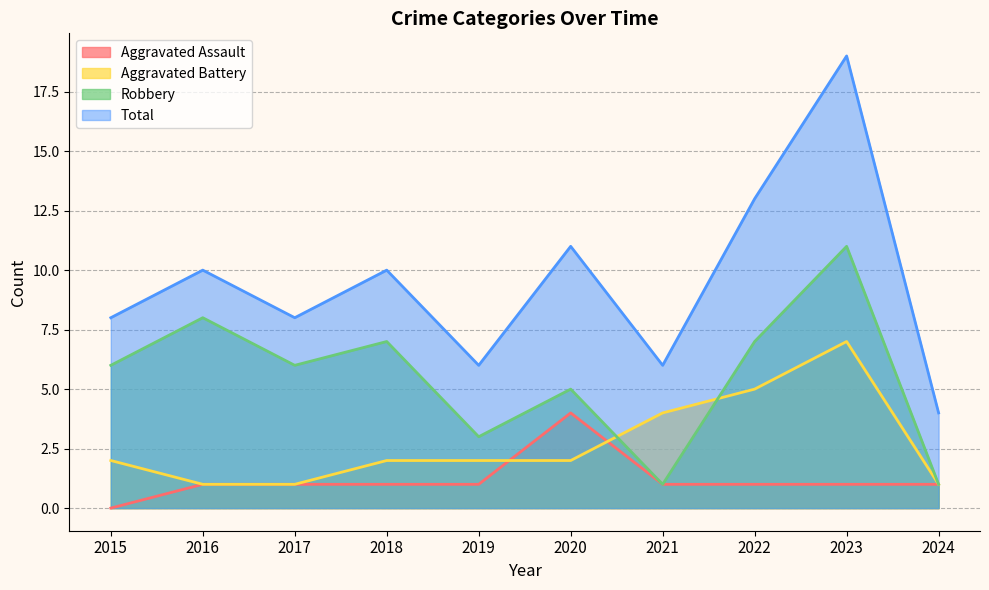

The Total series shows 4 at 2024. True or false?

True